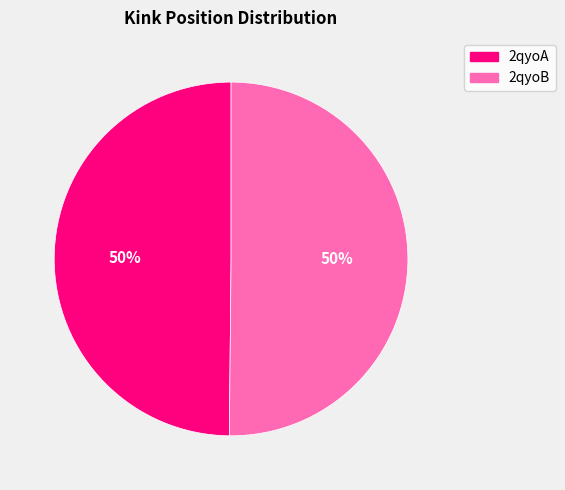

To the nearest percent, what is the combined percentage of 2qyoA and 2qyoB?

100%